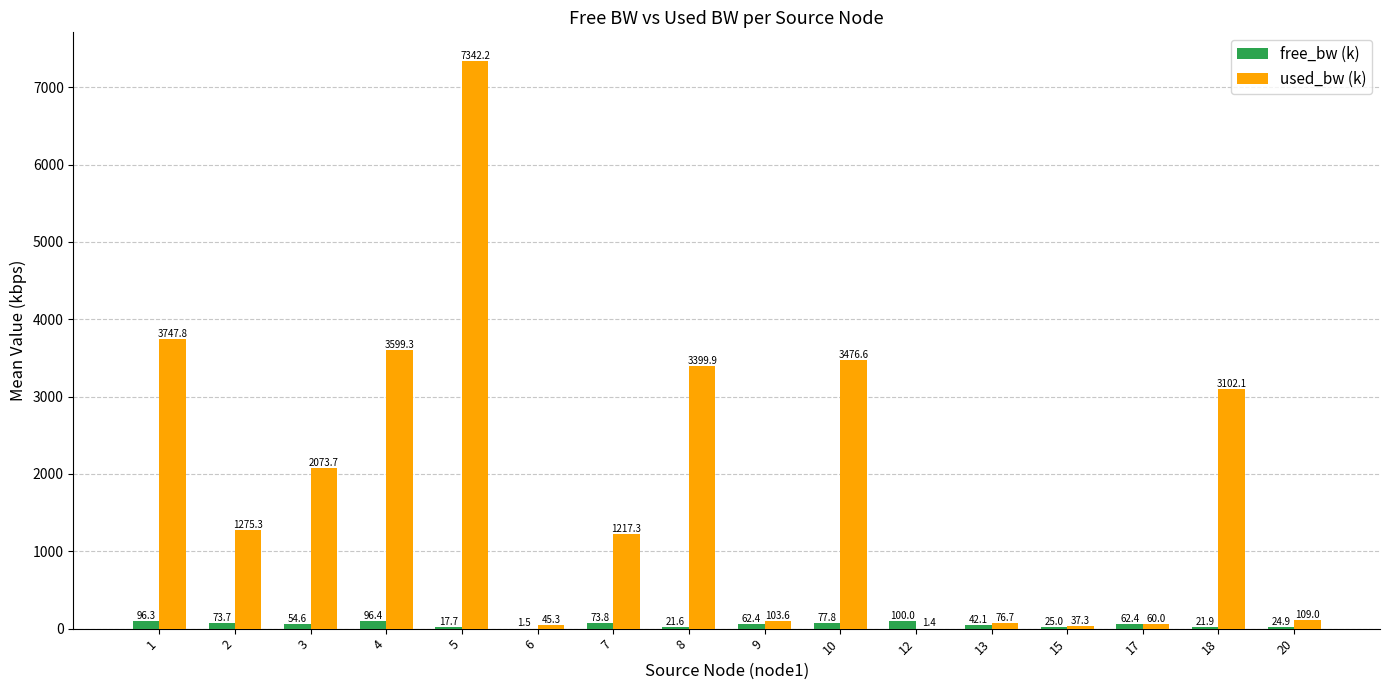

At which label does used_bw (k) first exceed 1275?

1